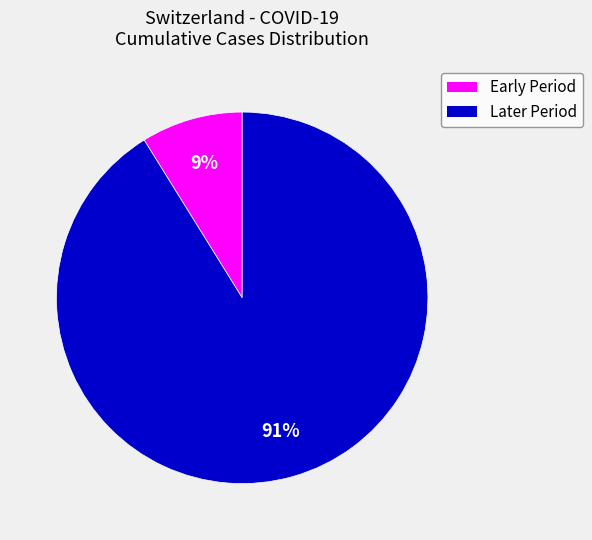

Is there any slice that represents more than half of the pie?

Yes